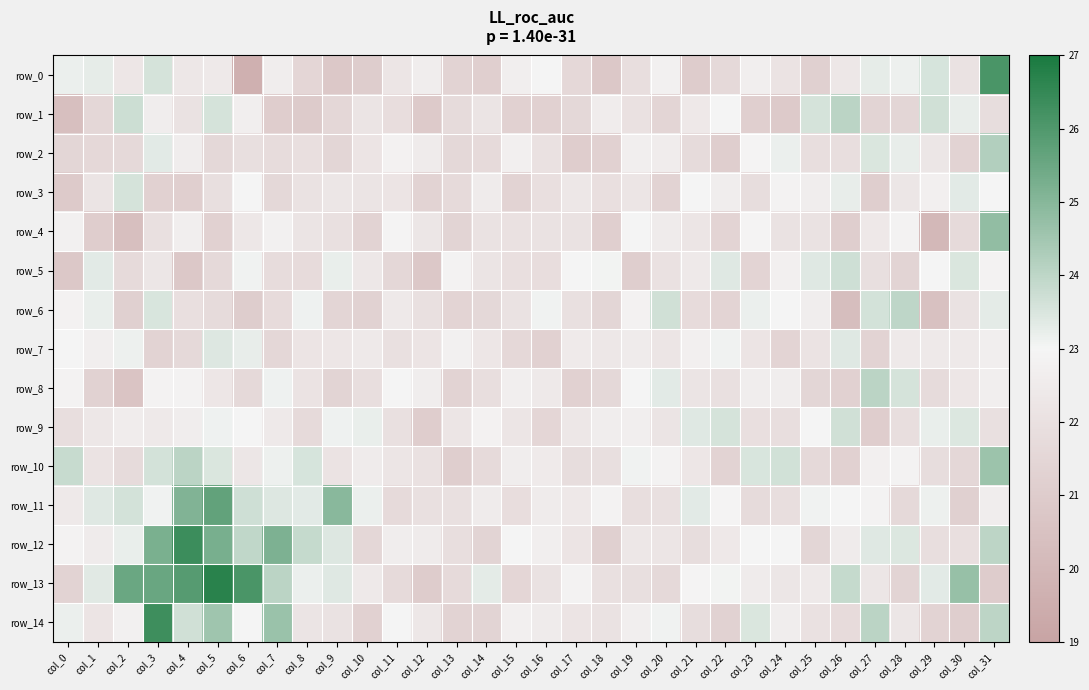

At how many categories does at least one series exceed 19?

32